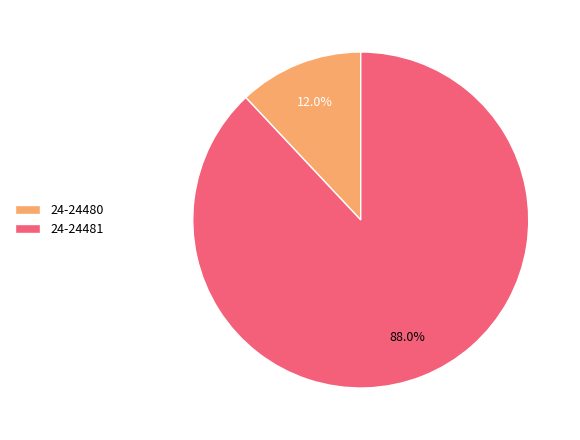

How many slices are in this pie chart?

2